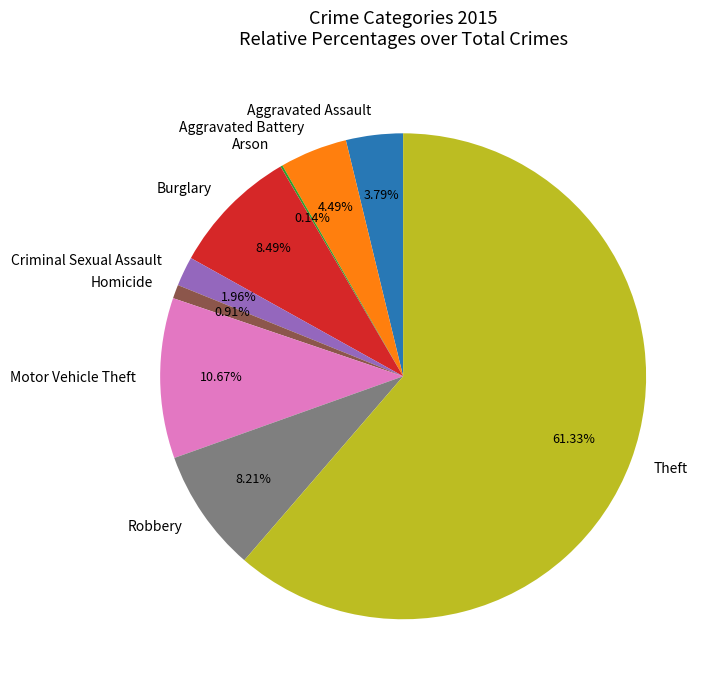

The Motor Vehicle Theft slice represents 22% of the pie. True or false?

False